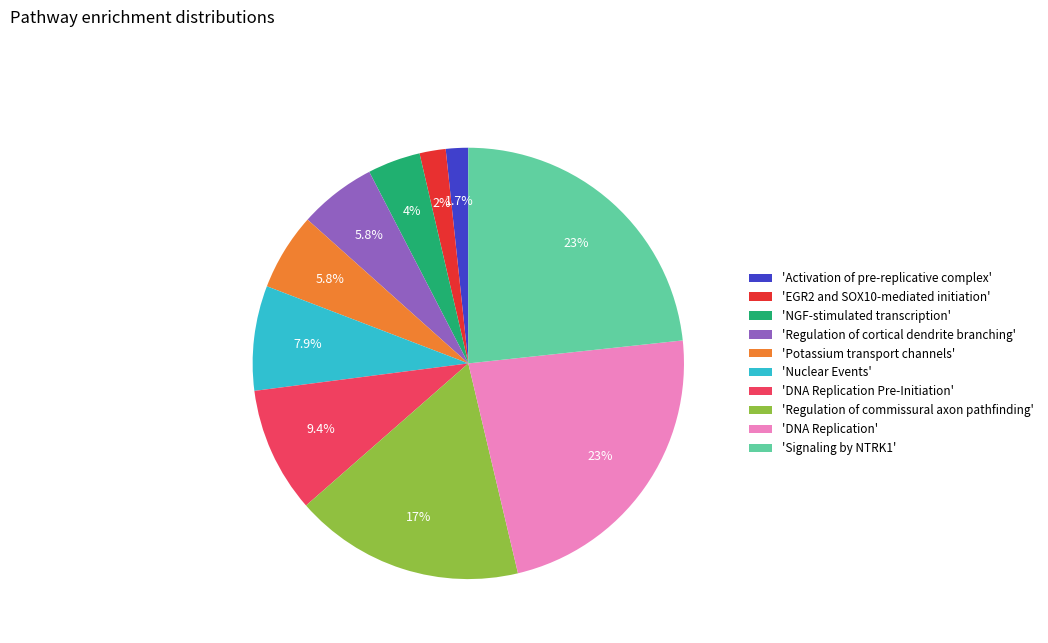

Is there a majority slice in this chart?

No